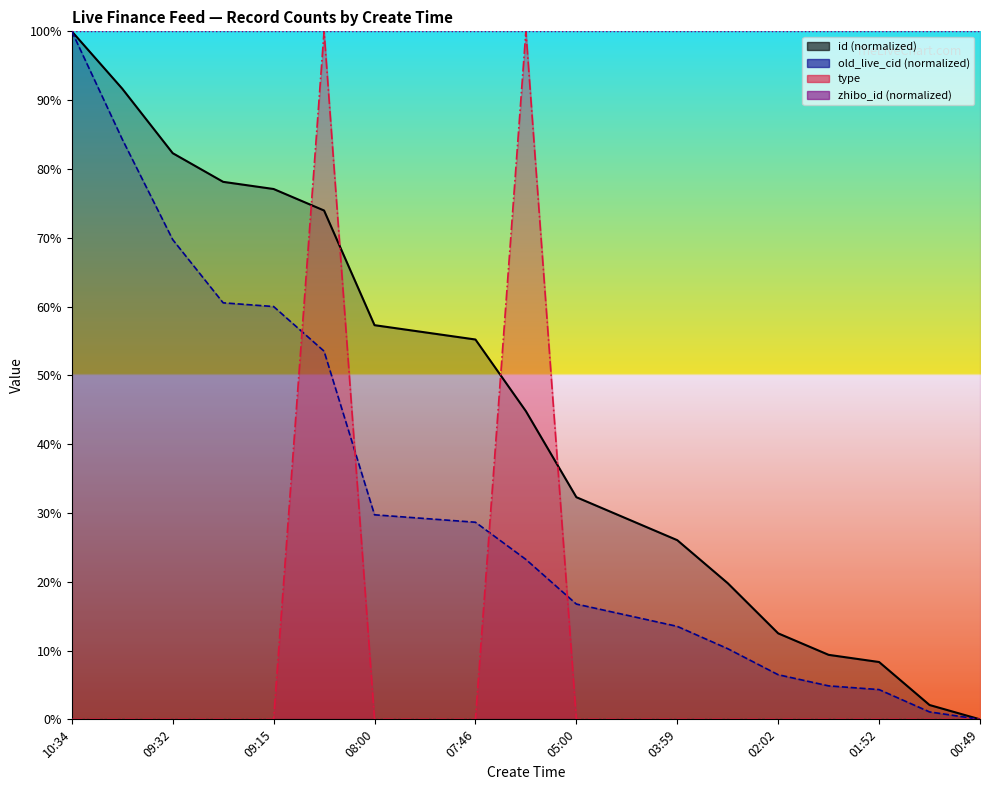

Reading right to left, transcribe all the data shown in this chart.

id: 0.0	0.0	0.1	0.1	0.1	0.2	0.3	0.3	0.3	0.4	0.6	0.6	0.6	0.7	0.8	0.8	0.8	0.9	1.0
old_live_cid: 0.0	0.0	0.0	0.0	0.1	0.1	0.1	0.2	0.2	0.2	0.3	0.3	0.3	0.5	0.6	0.6	0.7	0.8	1.0
type: 0.0	0.0	0.0	0.0	0.0	0.0	0.0	0.0	0.0	1.0	0.0	0.0	0.0	1.0	0.0	0.0	0.0	0.0	0.0